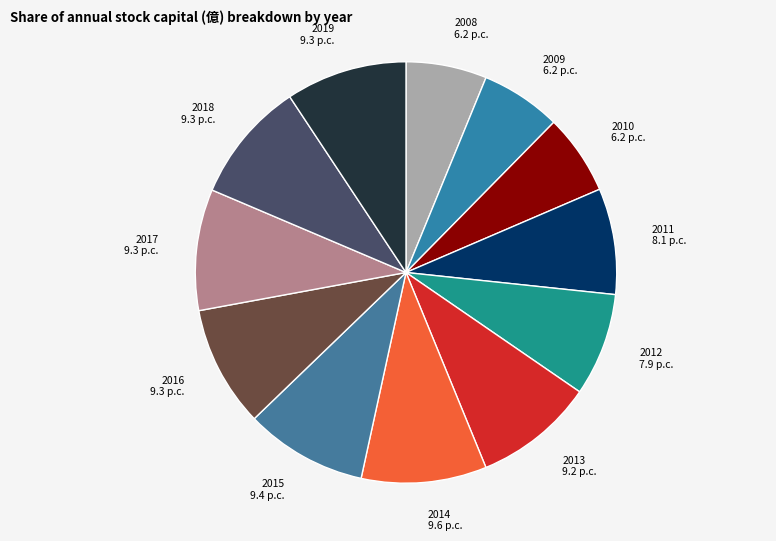

Do 2016 9.3 p.c. and 2008 6.2 p.c. together represent more than half of the pie?

No